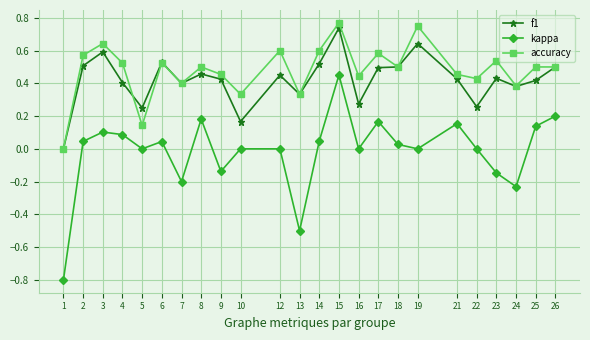

Which category has the highest value in the kappa series?

15